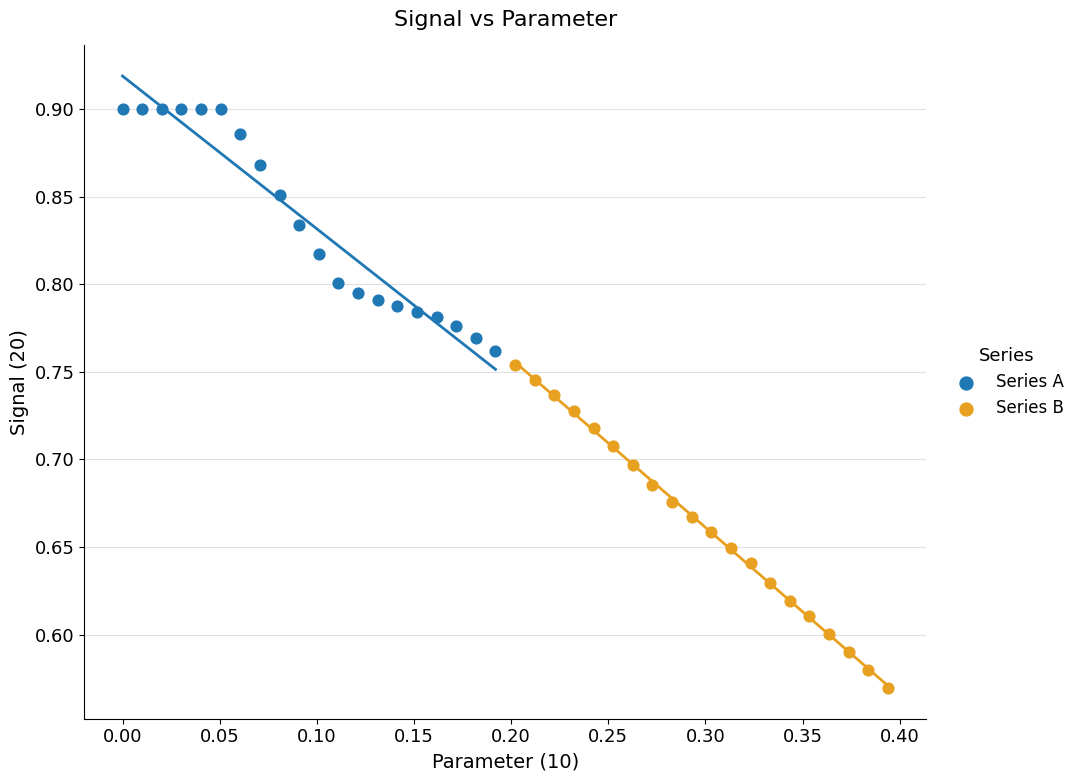

Which series contains the lowest Y value?

Series B